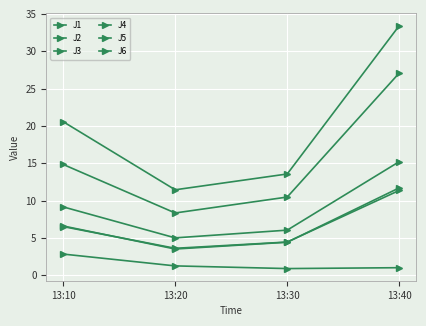

At which label does J4 first exceed 20?

13:10